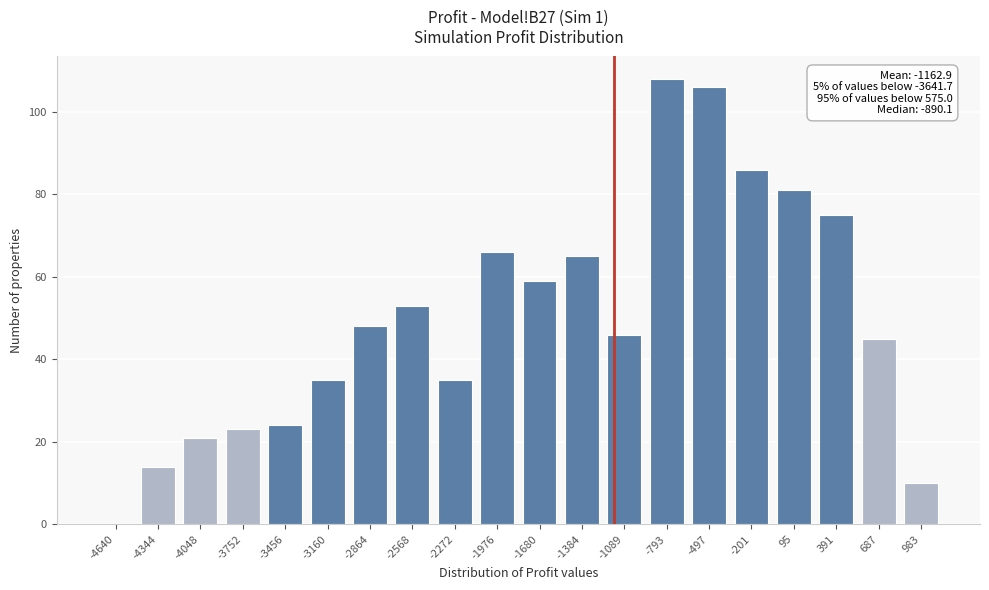

Reading left to right, list all the values displayed in this chart.

-4640=0	-4344=14	-4048=21	-3752=23	-3456=24	-3160=35	-2864=48	-2568=53	-2272=35	-1976=66	-1680=59	-1384=65	-1089=46	-793=108	-497=106	-201=86	95=81	391=75	687=45	983=10